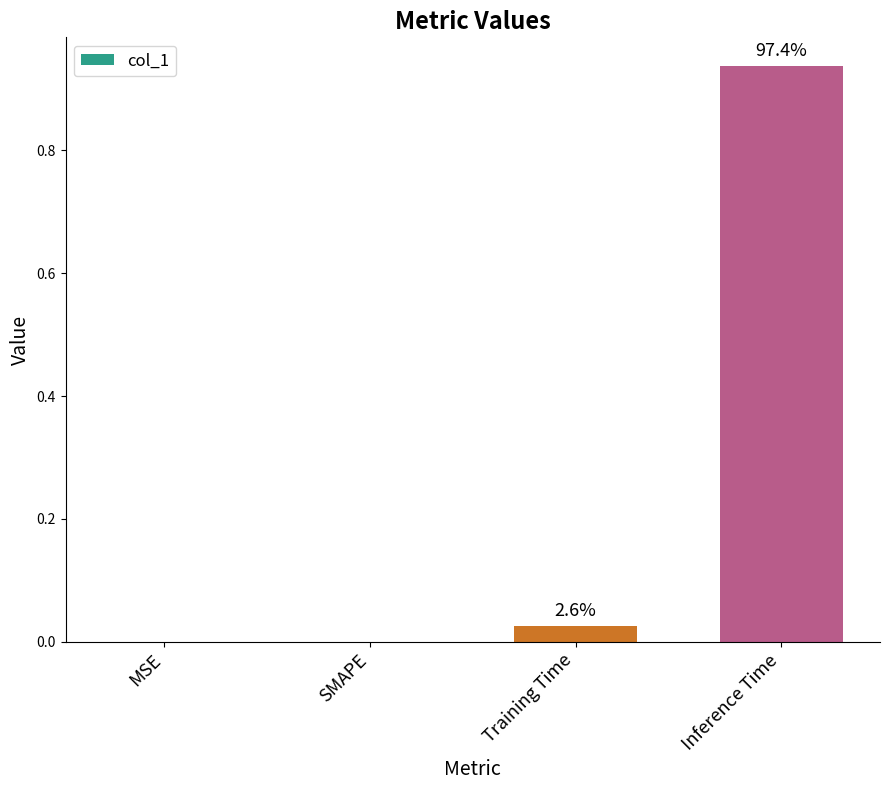

List the labels in order of value, largest first.

Inference Time, Training Time, MSE, SMAPE